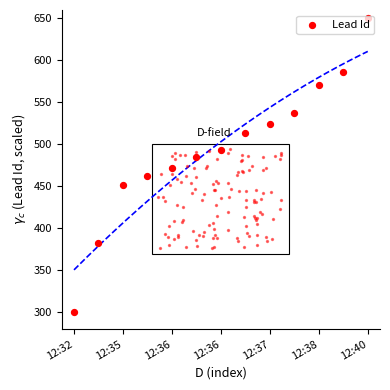

What is the change in value from 12:36 to 12:37?

+51.5